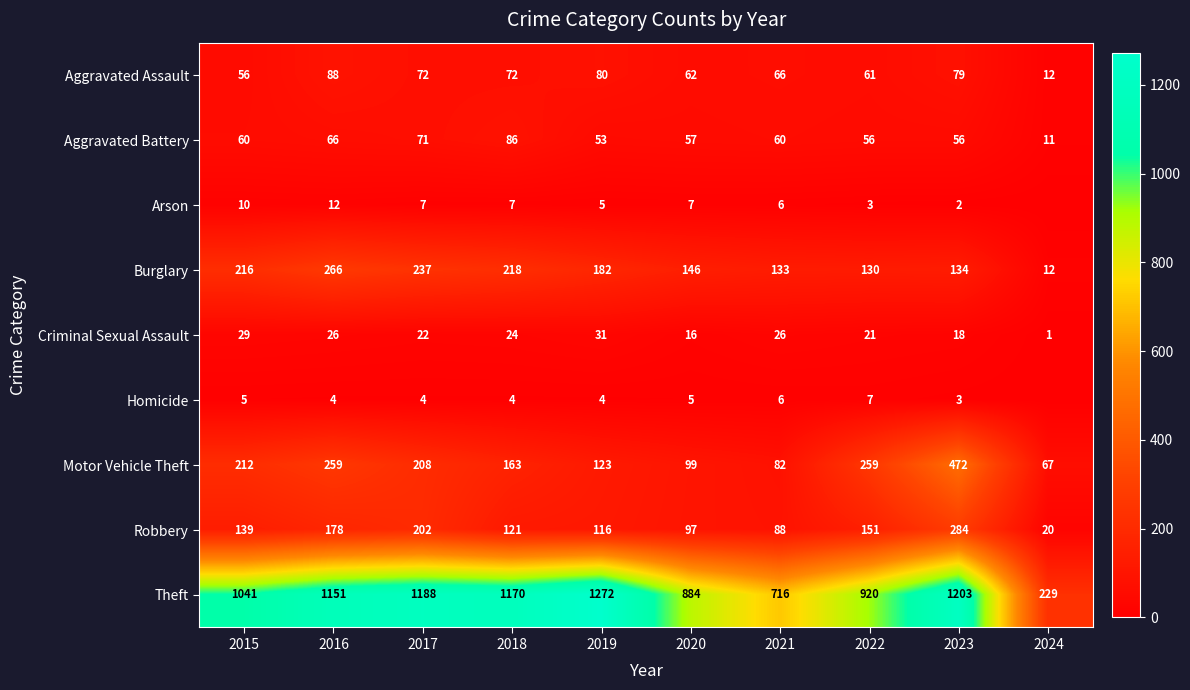

Between 2018 and 2022, which series saw the biggest shift?

Theft